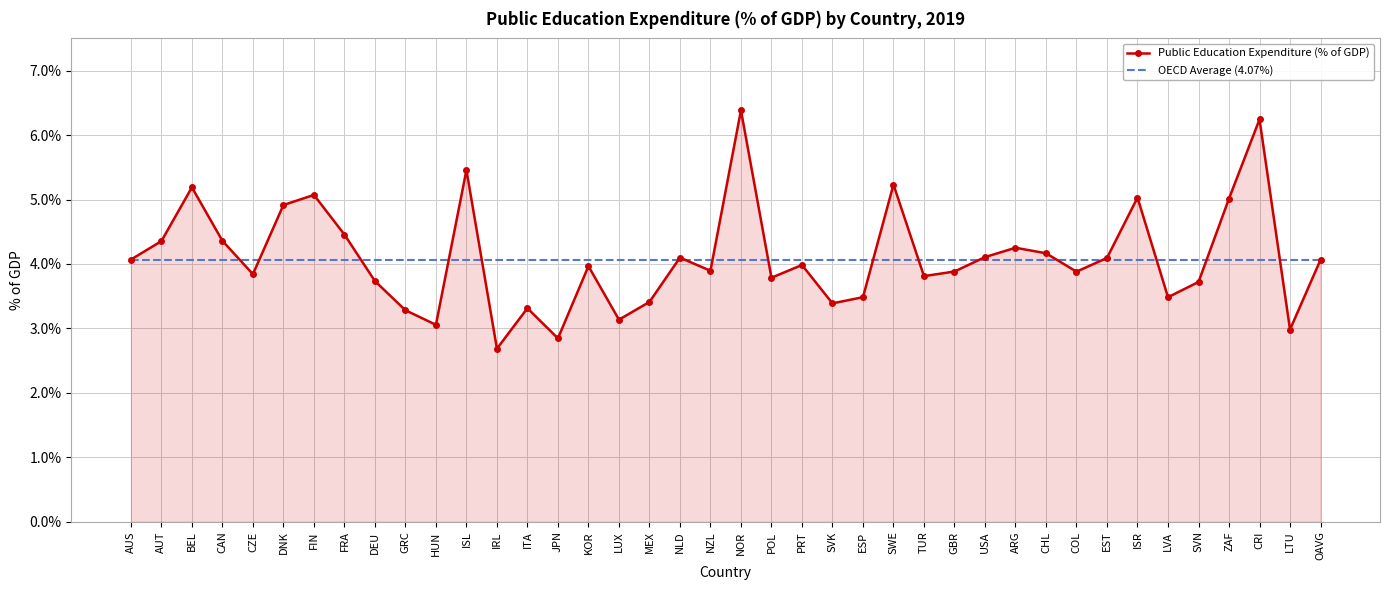

What position from the right is ISR?

7